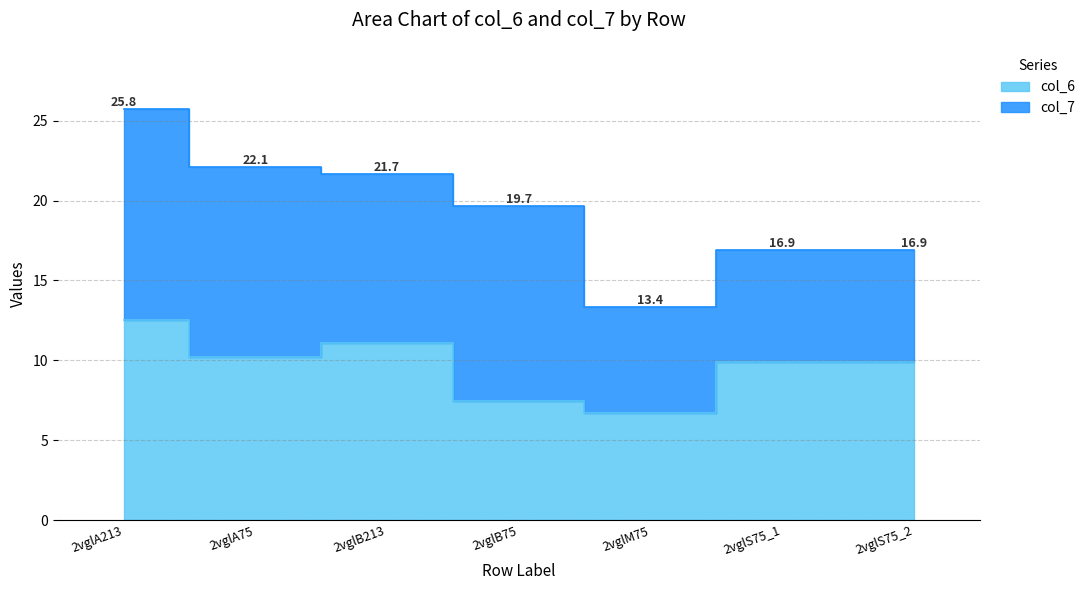

At which label is the value closest to 9?

2vglS75_1